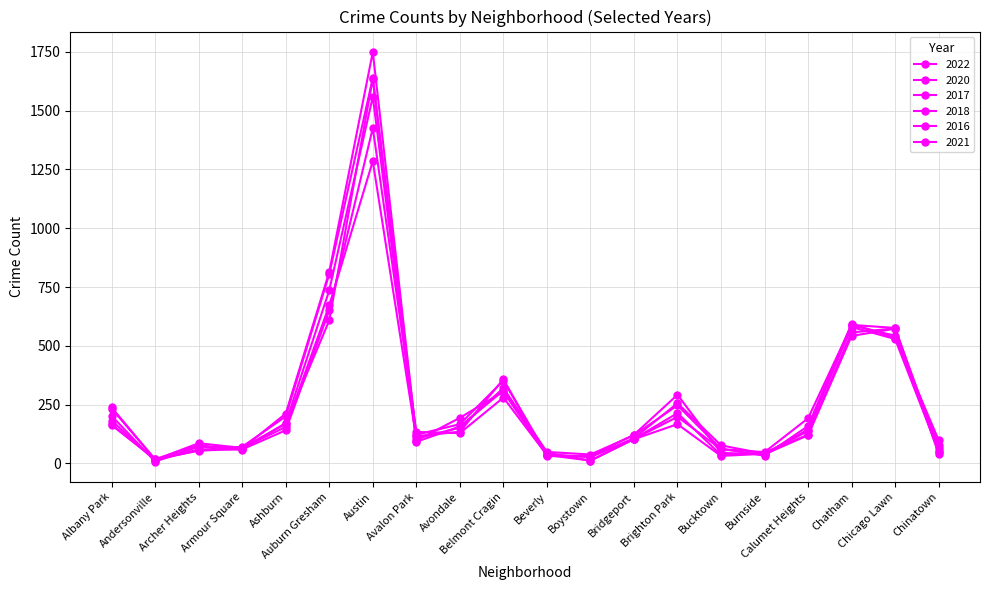

Between which two adjacent categories do 2016 and 2017 first intersect?

Andersonville and Archer Heights